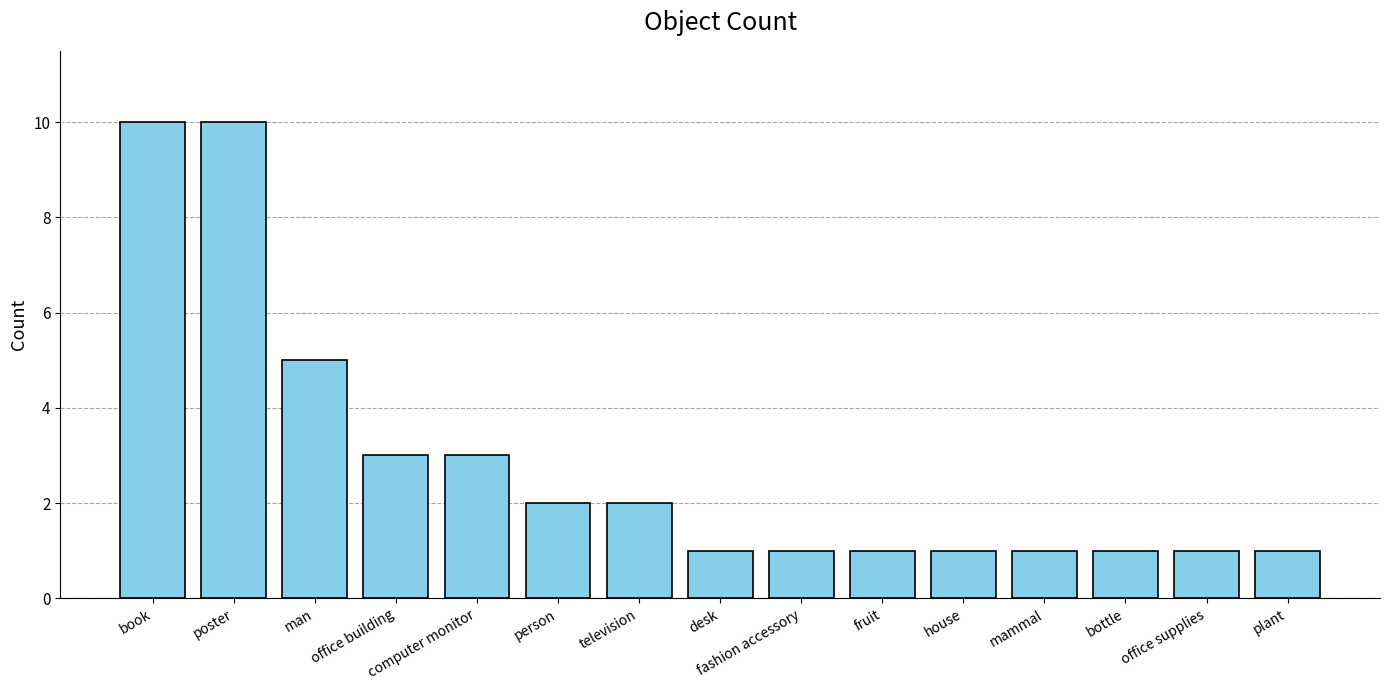

Reading left to right, what are all the values shown in this chart?

10	10	5	3	3	2	2	1	1	1	1	1	1	1	1